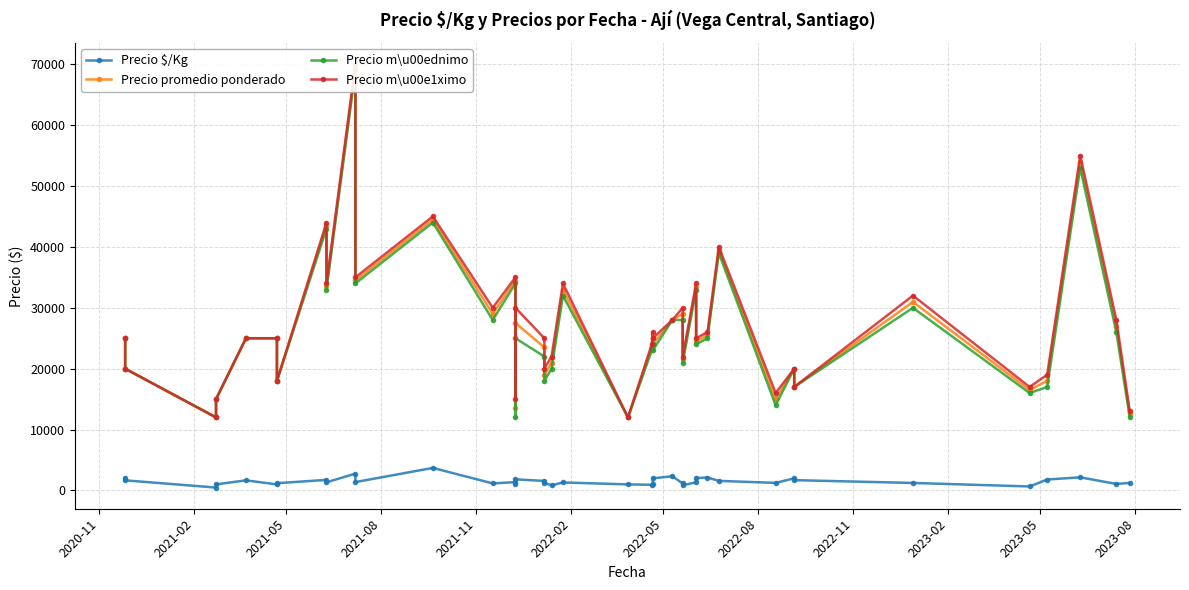

List the series in order of their peak value, highest first.

Precio m\u00e1ximo, Precio promedio ponderado, Precio m\u00ednimo, Precio \$/Kg